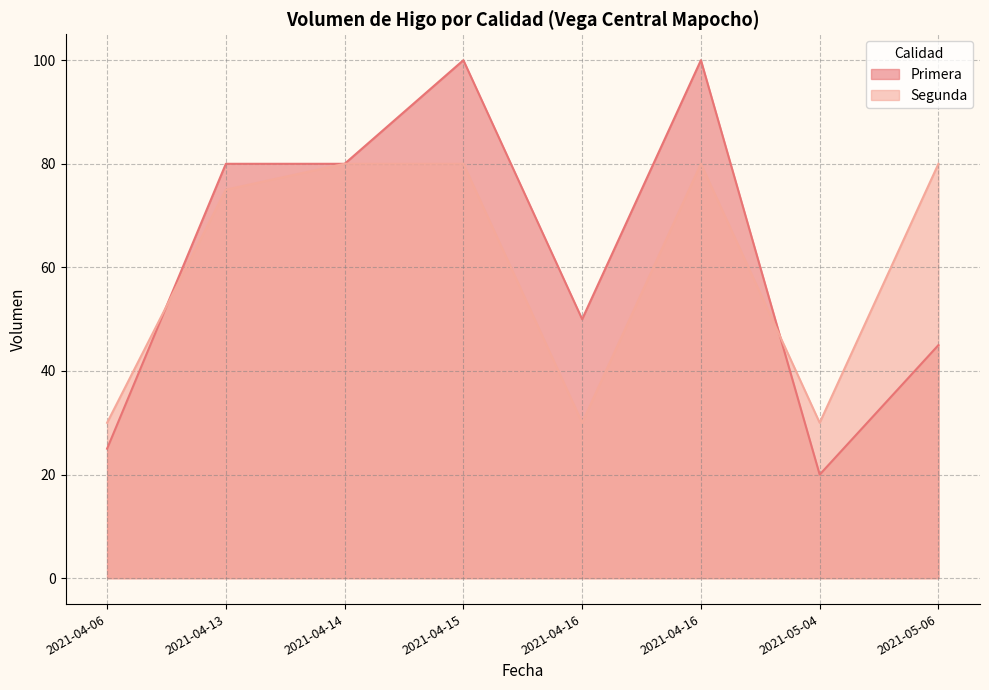

In Primera, how many points are higher than both neighbors (excluding endpoints)?

2